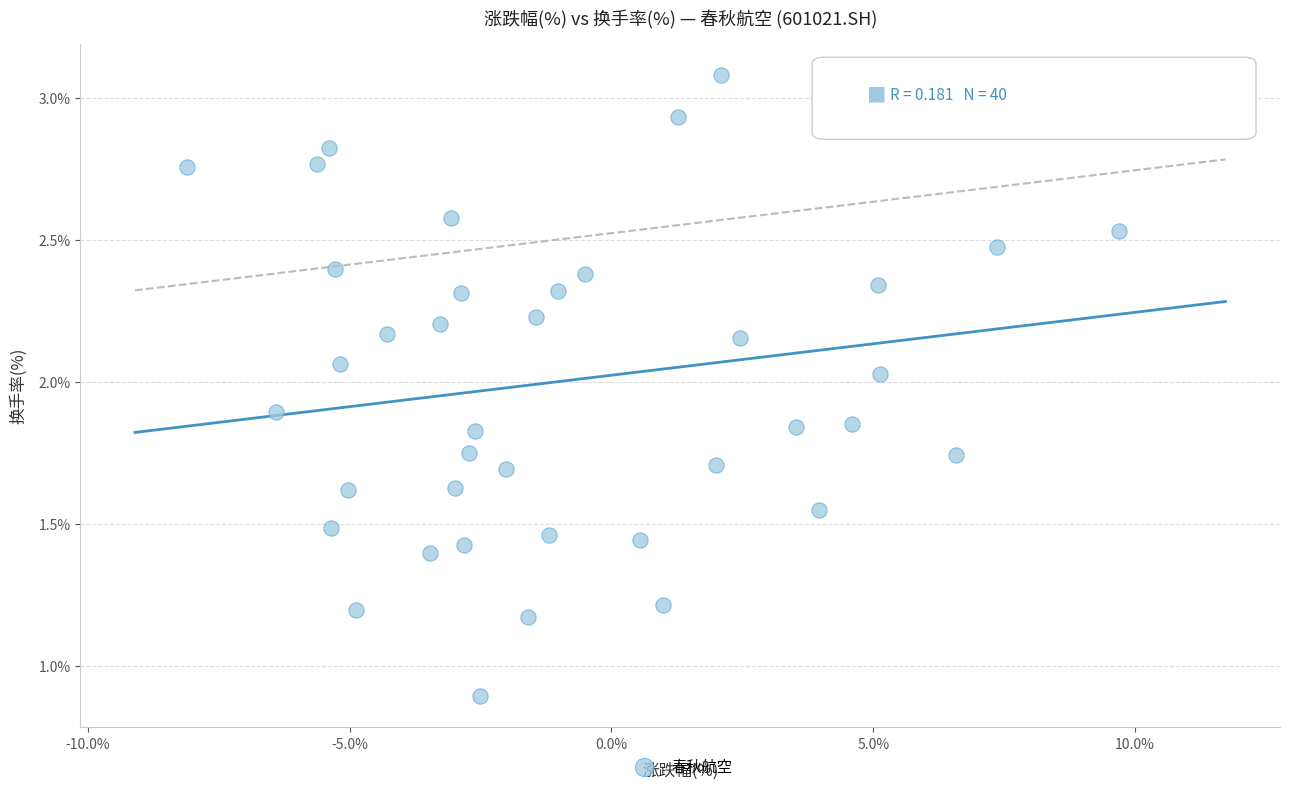

What is the range of X values (max minus min)?

18.8